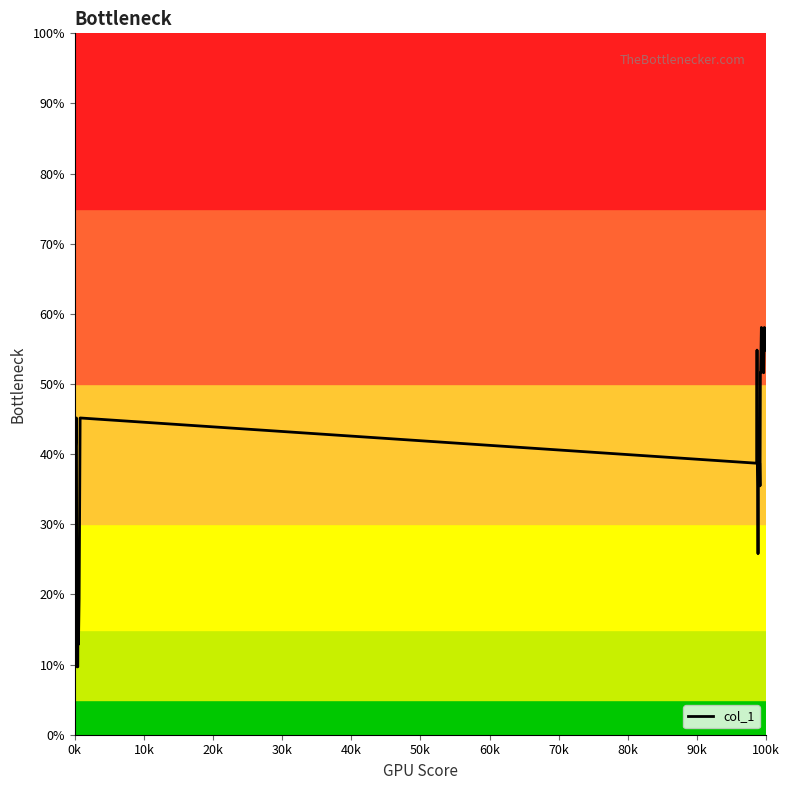

What is the smallest value displayed?

9.7